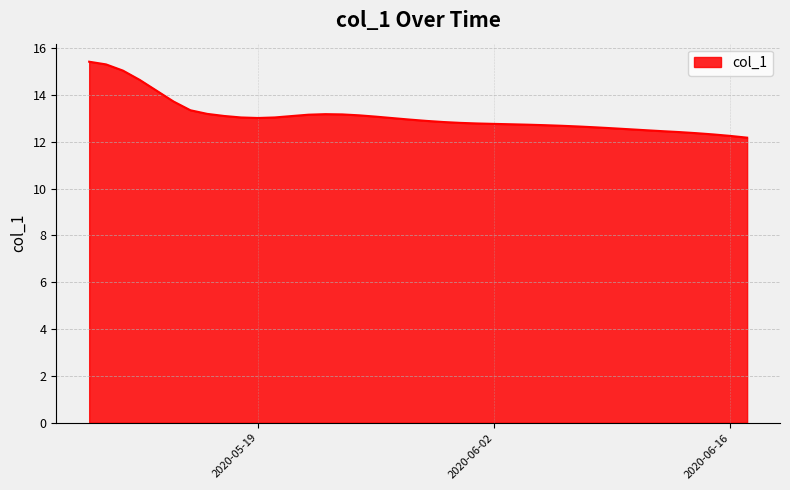

What is the greatest value displayed?

15.4